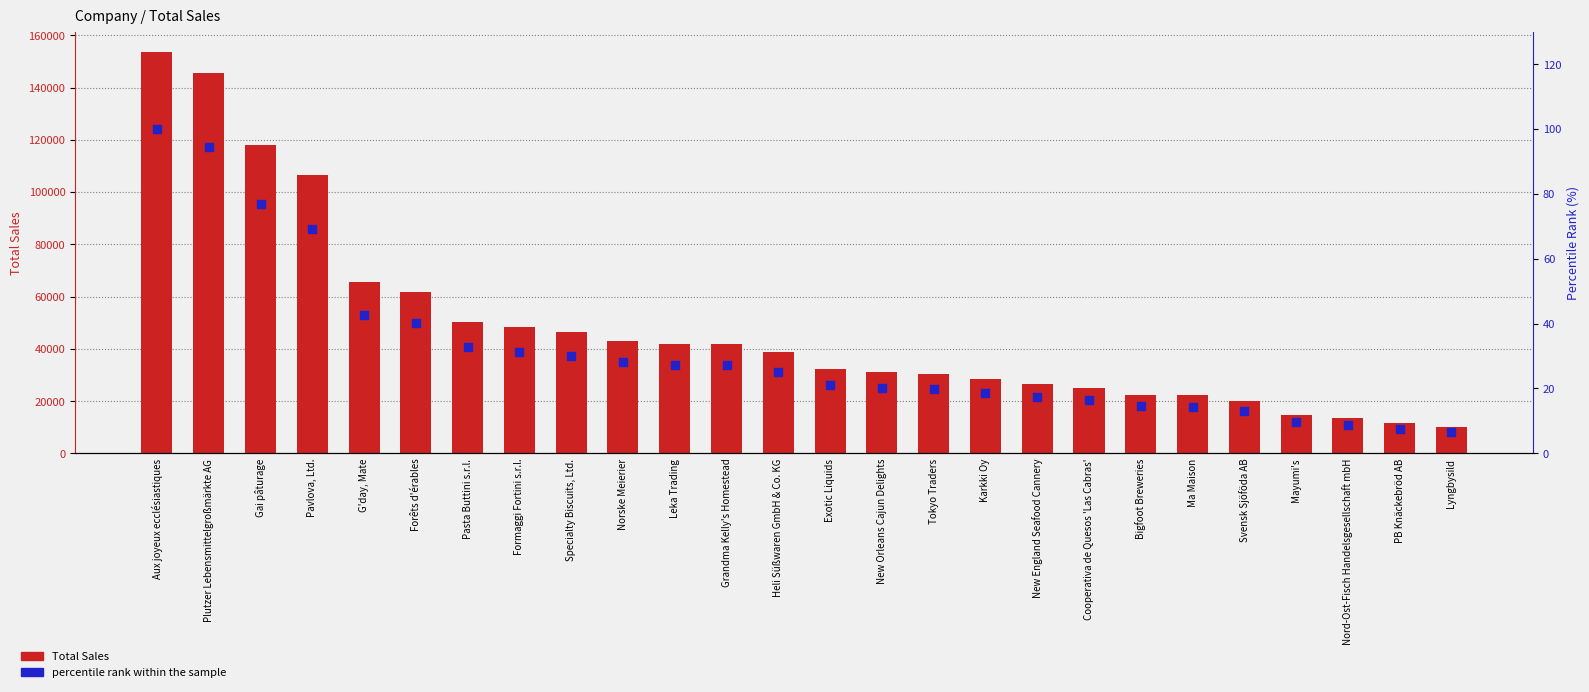

At how many categories does at least one series exceed 66098?

4